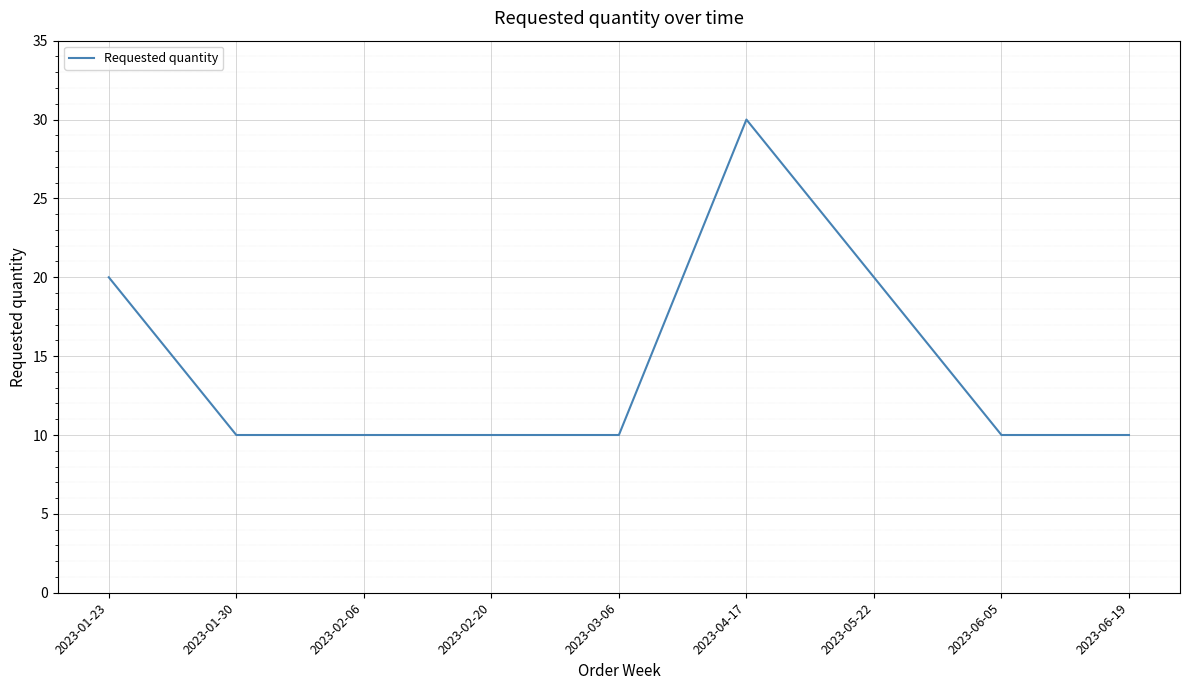

What is the smallest value displayed?

10